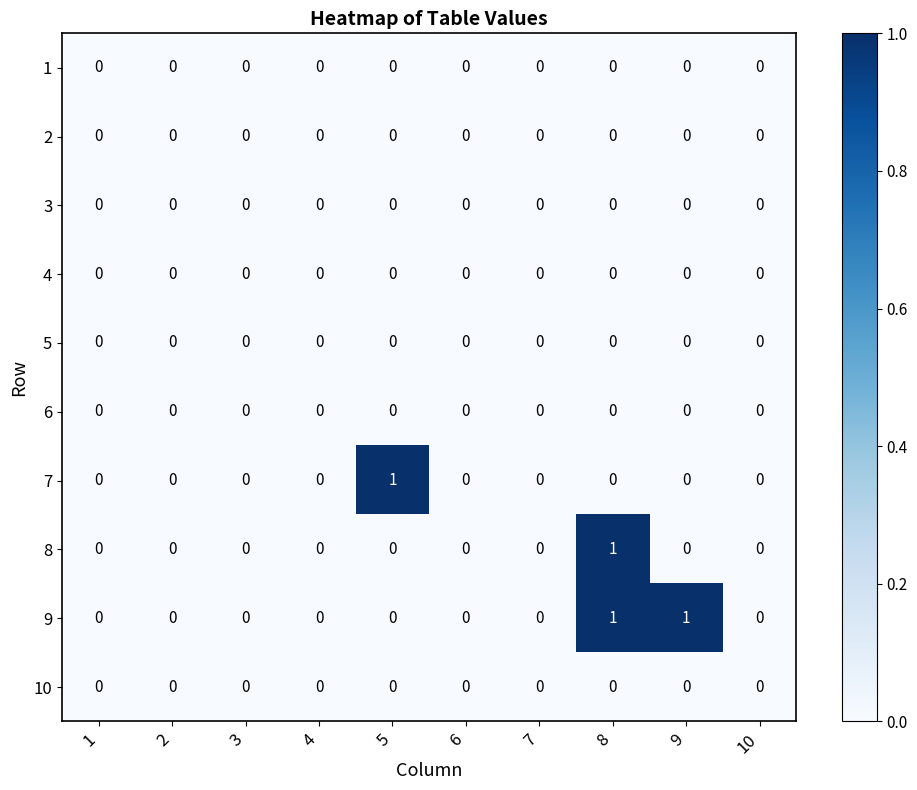

Between 6 and 9, which series saw the biggest shift?

9